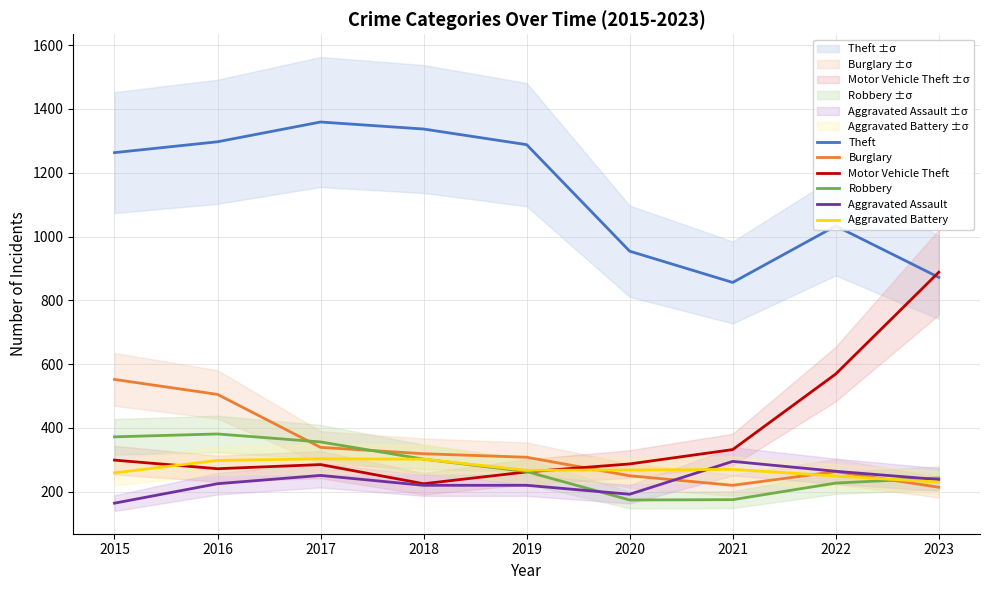

How many interior local valleys does the Aggravated Battery series have?

1